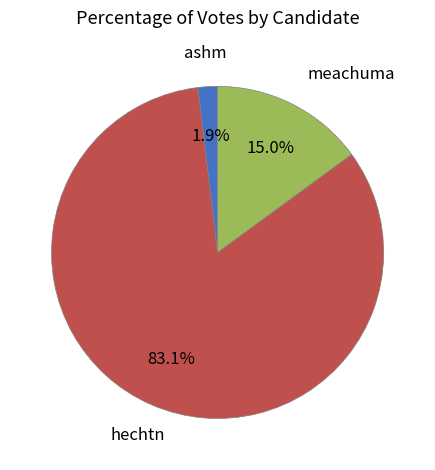

Is there a majority slice in this chart?

Yes